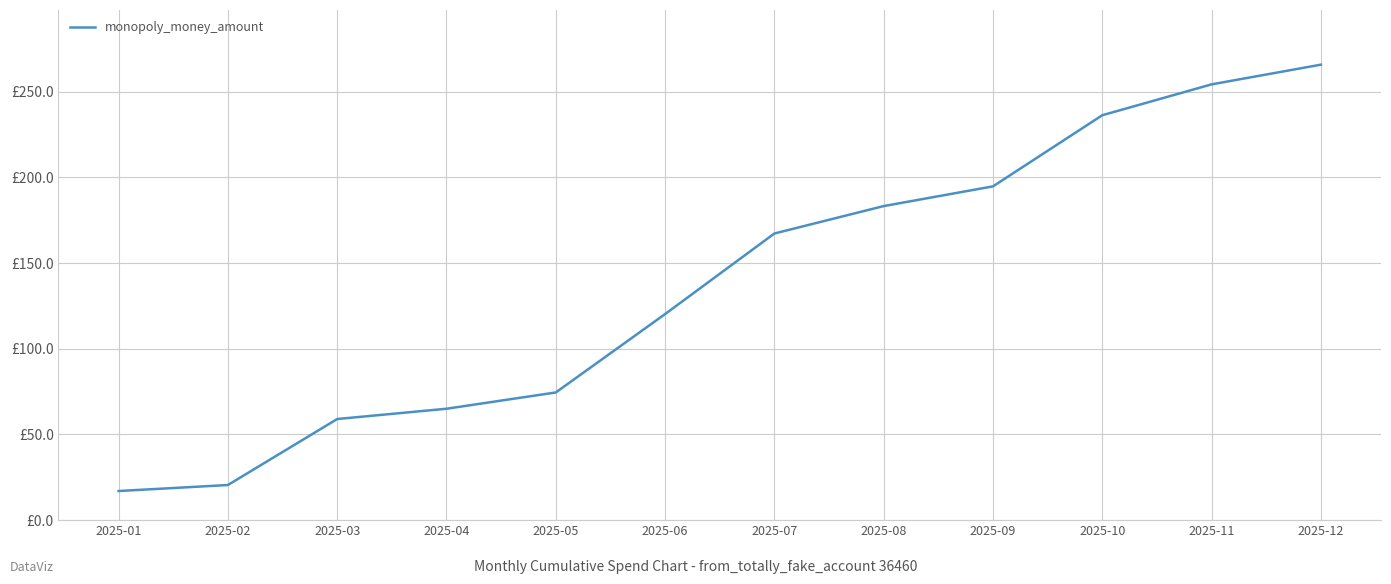

Is this an area chart (filled region under the line)?

No